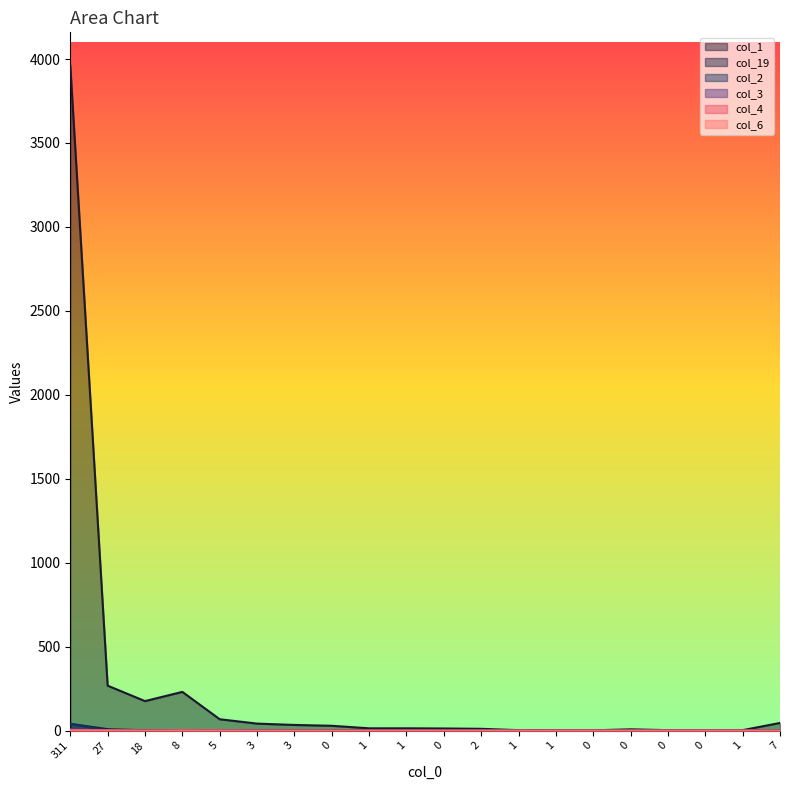

What is the total value across all series at 1?

14